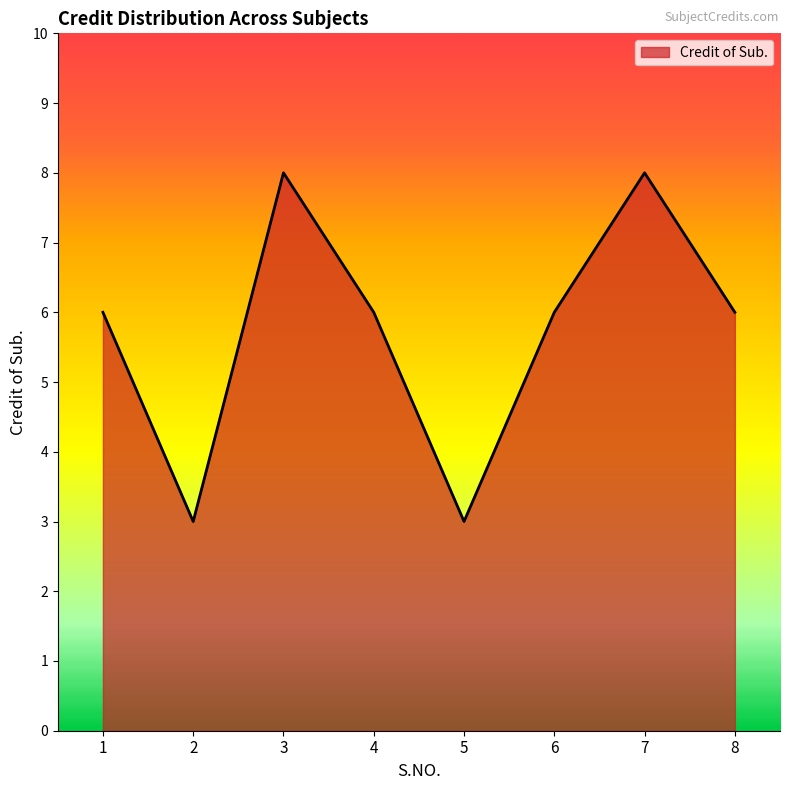

What is the minimum value shown in the chart?

3